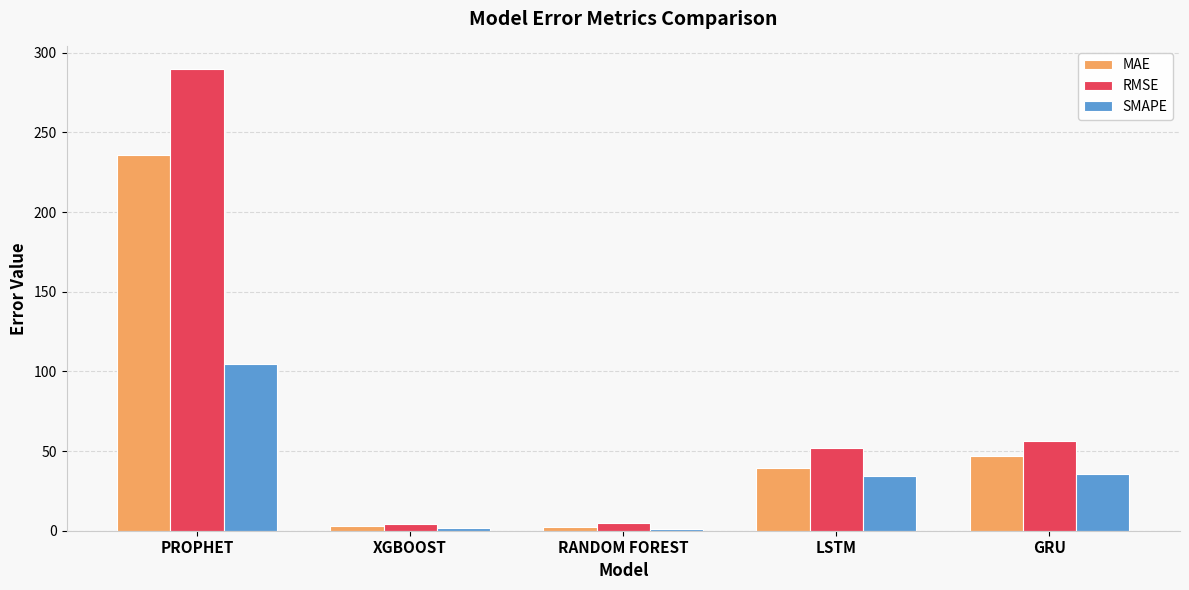

What is the minimum value shown in the chart?

1.4